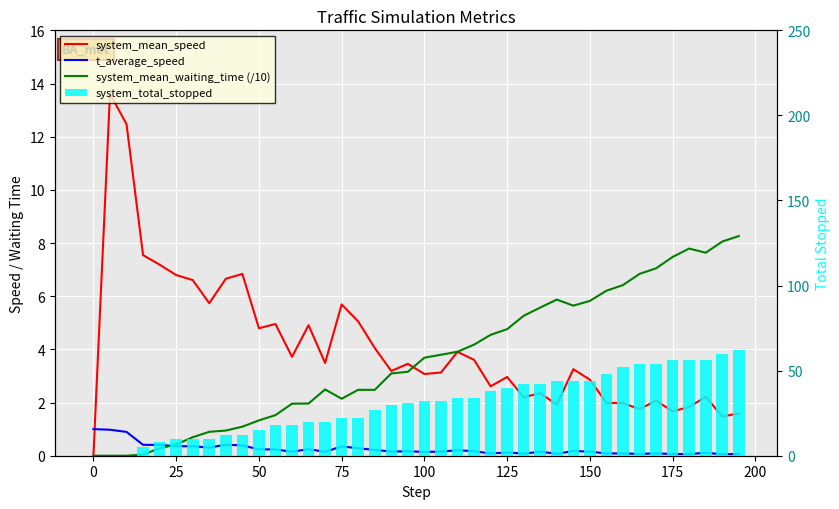

The t_average_speed series shows 0.1 at 200. True or false?

False